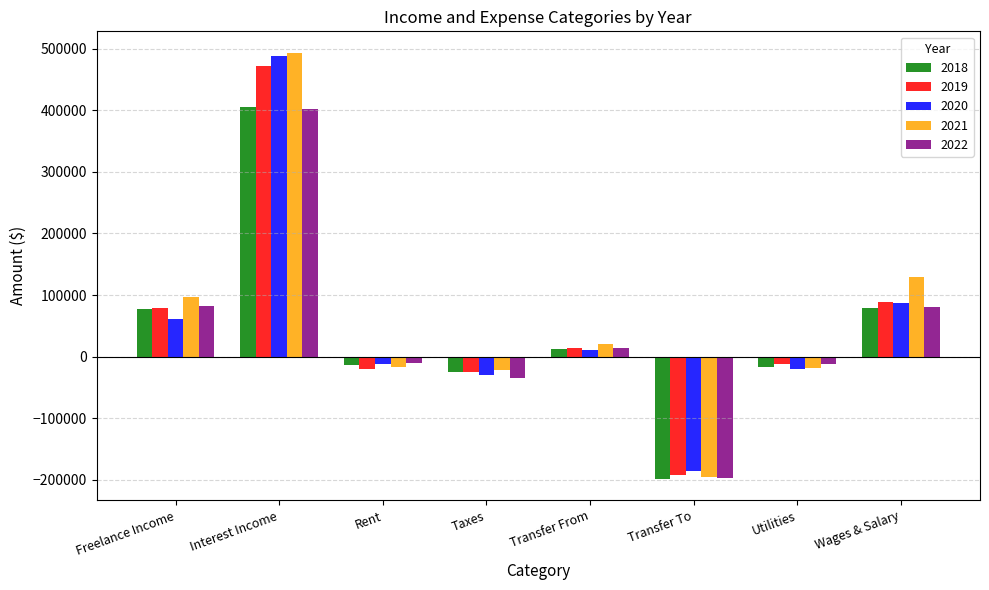

How many bars are there in total?

40